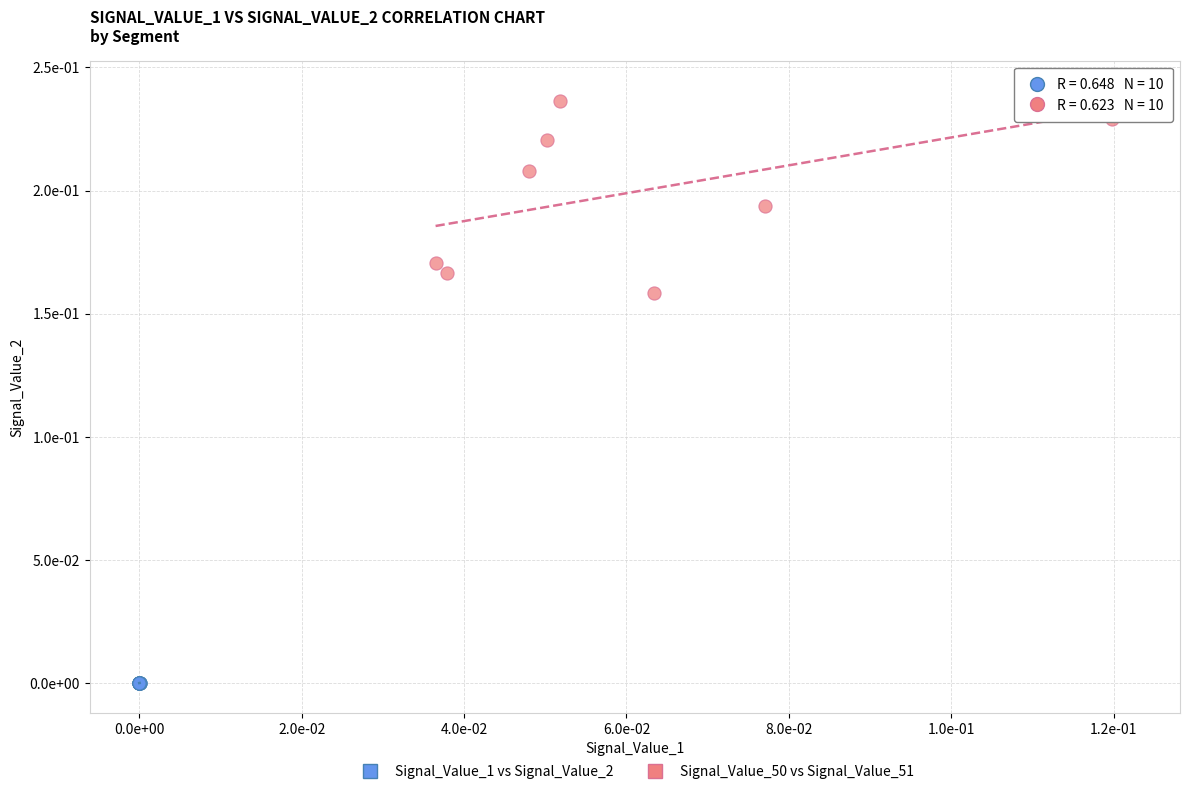

What are all the series names shown in the legend?

Signal_Value_1 vs Signal_Value_2, Signal_Value_50 vs Signal_Value_51